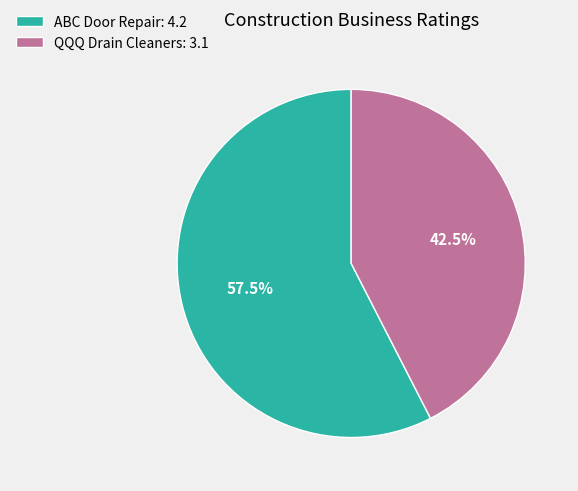

Between ABC Door Repair: 4.2 and QQQ Drain Cleaners: 3.1, which is larger?

ABC Door Repair: 4.2